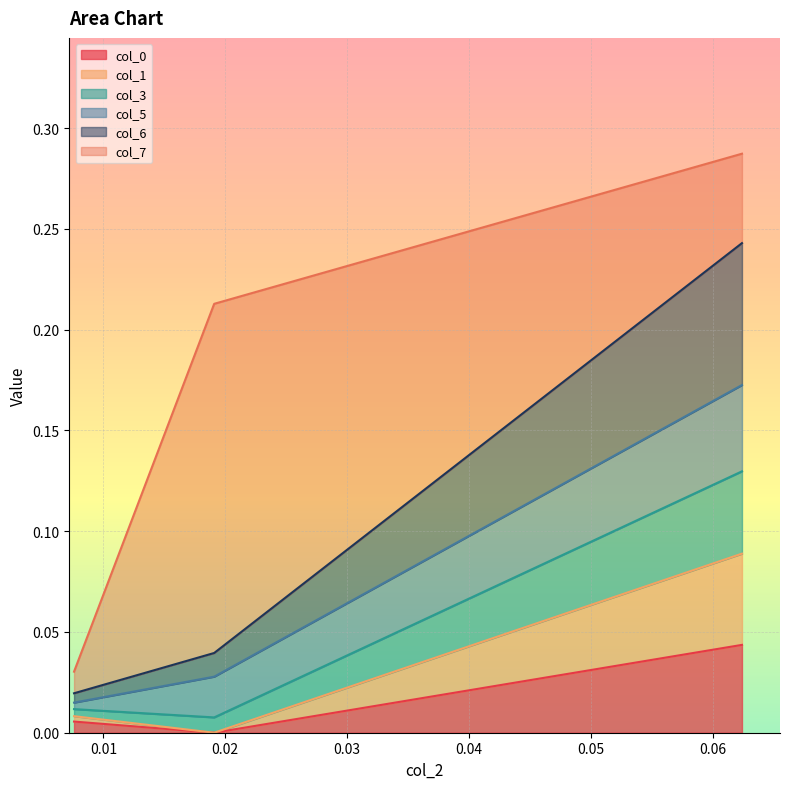

Does the chart display data point markers on the line(s)?

No